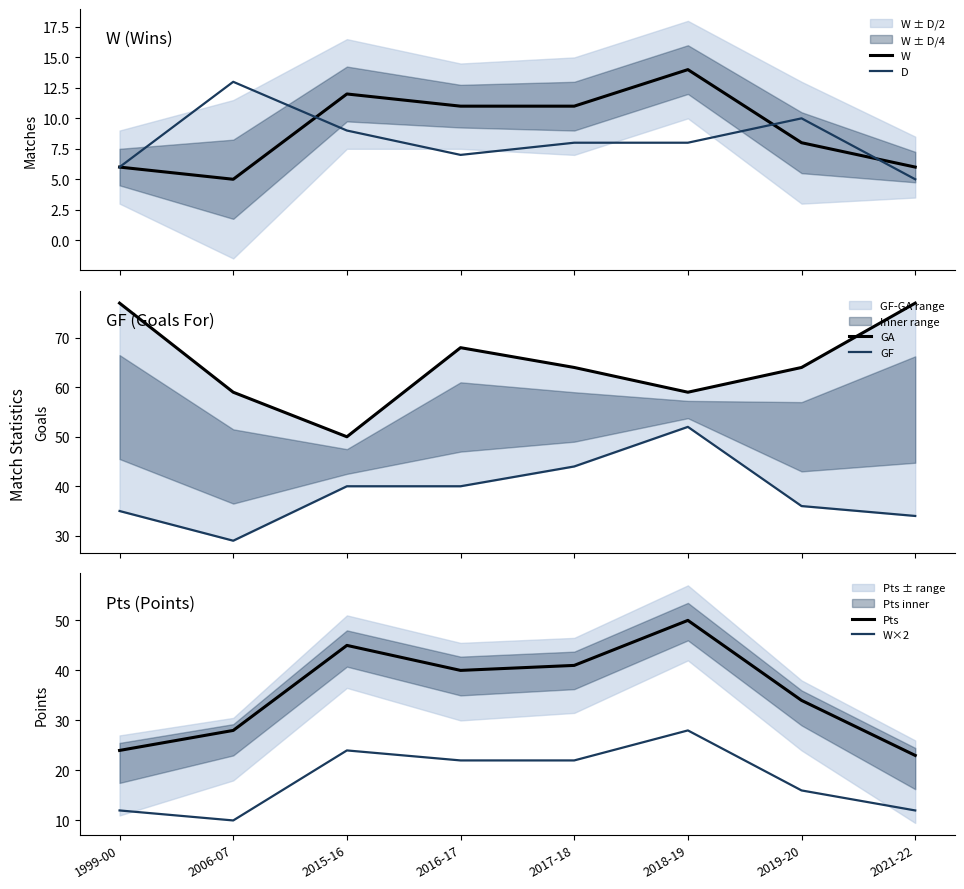

What is the minimum value for GF?

29